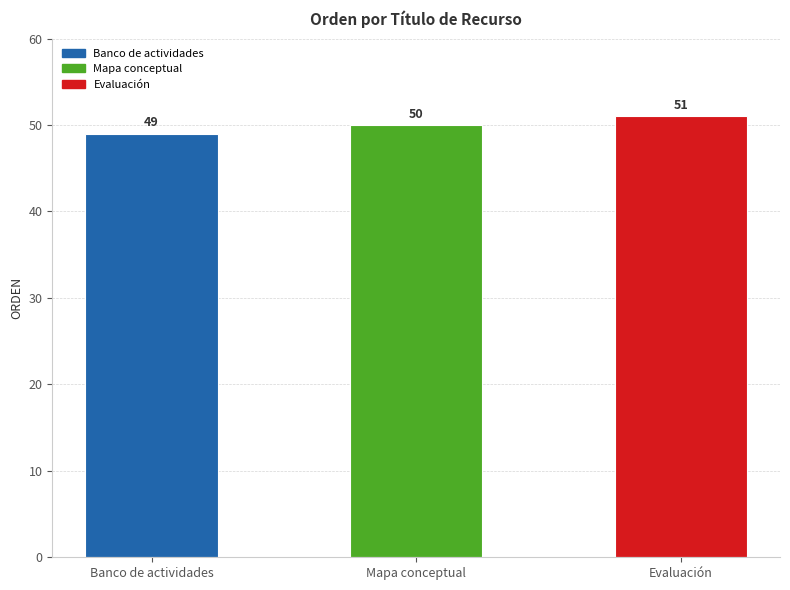

Which has a higher value, Banco de actividades or Evaluación?

Evaluación